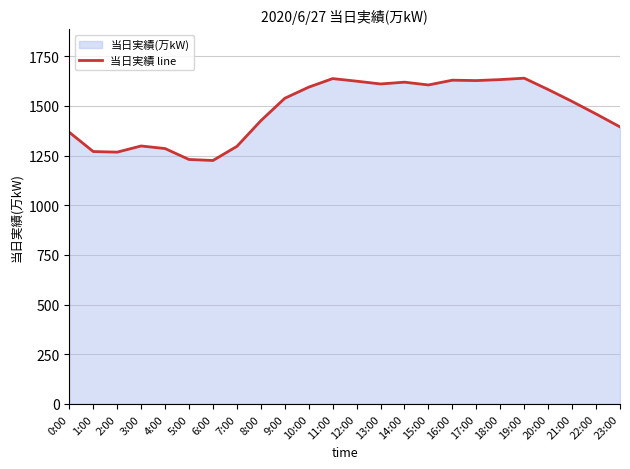

What is the average value?

1474